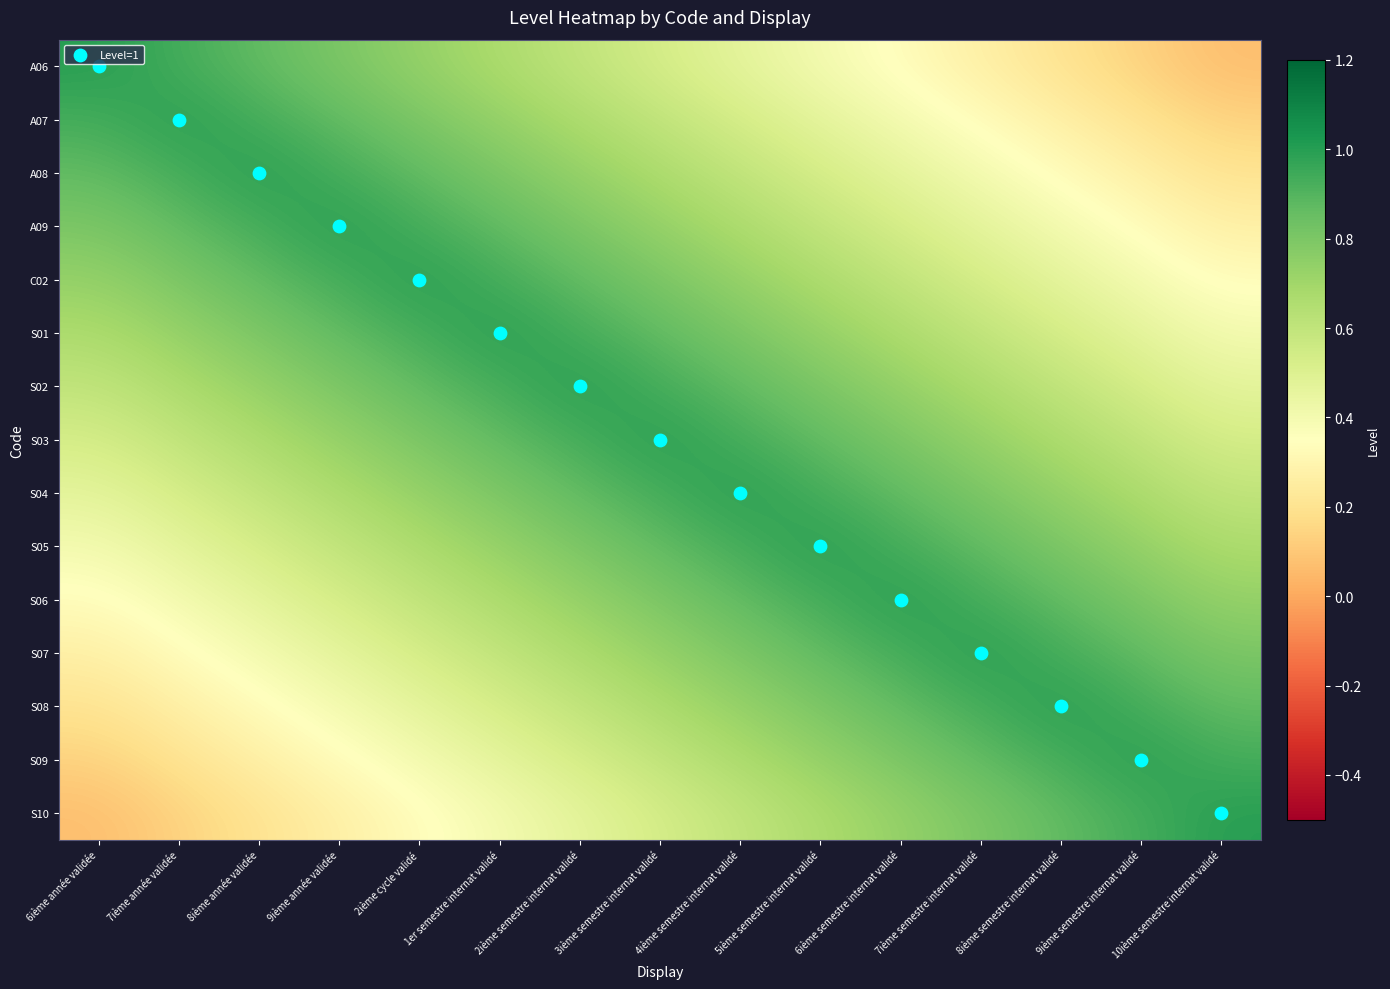

Reading left to right, list all the values displayed in this chart.

A06: 6ième année validée=1.0	7ième année validée=0.9	8ième année validée=0.9	9ième année validée=0.8	2ième cycle validé=0.7	1er semestre internat validé=0.7	2ième semestre internat validé=0.6	3ième semestre internat validé=0.5	4ième semestre internat validé=0.5	5ième semestre internat validé=0.4	6ième semestre internat validé=0.3	7ième semestre internat validé=0.3	8ième semestre internat validé=0.2	9ième semestre internat validé=0.1	10ième semestre internat validé=0.1
A07: 6ième année validée=0.9	7ième année validée=1.0	8ième année validée=0.9	9ième année validée=0.9	2ième cycle validé=0.8	1er semestre internat validé=0.7	2ième semestre internat validé=0.7	3ième semestre internat validé=0.6	4ième semestre internat validé=0.5	5ième semestre internat validé=0.5	6ième semestre internat validé=0.4	7ième semestre internat validé=0.3	8ième semestre internat validé=0.3	9ième semestre internat validé=0.2	10ième semestre internat validé=0.1
A08: 6ième année validée=0.9	7ième année validée=0.9	8ième année validée=1.0	9ième année validée=0.9	2ième cycle validé=0.9	1er semestre internat validé=0.8	2ième semestre internat validé=0.7	3ième semestre internat validé=0.7	4ième semestre internat validé=0.6	5ième semestre internat validé=0.5	6ième semestre internat validé=0.5	7ième semestre internat validé=0.4	8ième semestre internat validé=0.3	9ième semestre internat validé=0.3	10ième semestre internat validé=0.2
A09: 6ième année validée=0.8	7ième année validée=0.9	8ième année validée=0.9	9ième année validée=1.0	2ième cycle validé=0.9	1er semestre internat validé=0.9	2ième semestre internat validé=0.8	3ième semestre internat validé=0.7	4ième semestre internat validé=0.7	5ième semestre internat validé=0.6	6ième semestre internat validé=0.5	7ième semestre internat validé=0.5	8ième semestre internat validé=0.4	9ième semestre internat validé=0.3	10ième semestre internat validé=0.3
C02: 6ième année validée=0.7	7ième année validée=0.8	8ième année validée=0.9	9ième année validée=0.9	2ième cycle validé=1.0	1er semestre internat validé=0.9	2ième semestre internat validé=0.9	3ième semestre internat validé=0.8	4ième semestre internat validé=0.7	5ième semestre internat validé=0.7	6ième semestre internat validé=0.6	7ième semestre internat validé=0.5	8ième semestre internat validé=0.5	9ième semestre internat validé=0.4	10ième semestre internat validé=0.3
S01: 6ième année validée=0.7	7ième année validée=0.7	8ième année validée=0.8	9ième année validée=0.9	2ième cycle validé=0.9	1er semestre internat validé=1.0	2ième semestre internat validé=0.9	3ième semestre internat validé=0.9	4ième semestre internat validé=0.8	5ième semestre internat validé=0.7	6ième semestre internat validé=0.7	7ième semestre internat validé=0.6	8ième semestre internat validé=0.5	9ième semestre internat validé=0.5	10ième semestre internat validé=0.4
S02: 6ième année validée=0.6	7ième année validée=0.7	8ième année validée=0.7	9ième année validée=0.8	2ième cycle validé=0.9	1er semestre internat validé=0.9	2ième semestre internat validé=1.0	3ième semestre internat validé=0.9	4ième semestre internat validé=0.9	5ième semestre internat validé=0.8	6ième semestre internat validé=0.7	7ième semestre internat validé=0.7	8ième semestre internat validé=0.6	9ième semestre internat validé=0.5	10ième semestre internat validé=0.5
S03: 6ième année validée=0.5	7ième année validée=0.6	8ième année validée=0.7	9ième année validée=0.7	2ième cycle validé=0.8	1er semestre internat validé=0.9	2ième semestre internat validé=0.9	3ième semestre internat validé=1.0	4ième semestre internat validé=0.9	5ième semestre internat validé=0.9	6ième semestre internat validé=0.8	7ième semestre internat validé=0.7	8ième semestre internat validé=0.7	9ième semestre internat validé=0.6	10ième semestre internat validé=0.5
S04: 6ième année validée=0.5	7ième année validée=0.5	8ième année validée=0.6	9ième année validée=0.7	2ième cycle validé=0.7	1er semestre internat validé=0.8	2ième semestre internat validé=0.9	3ième semestre internat validé=0.9	4ième semestre internat validé=1.0	5ième semestre internat validé=0.9	6ième semestre internat validé=0.9	7ième semestre internat validé=0.8	8ième semestre internat validé=0.7	9ième semestre internat validé=0.7	10ième semestre internat validé=0.6
S05: 6ième année validée=0.4	7ième année validée=0.5	8ième année validée=0.5	9ième année validée=0.6	2ième cycle validé=0.7	1er semestre internat validé=0.7	2ième semestre internat validé=0.8	3ième semestre internat validé=0.9	4ième semestre internat validé=0.9	5ième semestre internat validé=1.0	6ième semestre internat validé=0.9	7ième semestre internat validé=0.9	8ième semestre internat validé=0.8	9ième semestre internat validé=0.7	10ième semestre internat validé=0.7
S06: 6ième année validée=0.3	7ième année validée=0.4	8ième année validée=0.5	9ième année validée=0.5	2ième cycle validé=0.6	1er semestre internat validé=0.7	2ième semestre internat validé=0.7	3ième semestre internat validé=0.8	4ième semestre internat validé=0.9	5ième semestre internat validé=0.9	6ième semestre internat validé=1.0	7ième semestre internat validé=0.9	8ième semestre internat validé=0.9	9ième semestre internat validé=0.8	10ième semestre internat validé=0.7
S07: 6ième année validée=0.3	7ième année validée=0.3	8ième année validée=0.4	9ième année validée=0.5	2ième cycle validé=0.5	1er semestre internat validé=0.6	2ième semestre internat validé=0.7	3ième semestre internat validé=0.7	4ième semestre internat validé=0.8	5ième semestre internat validé=0.9	6ième semestre internat validé=0.9	7ième semestre internat validé=1.0	8ième semestre internat validé=0.9	9ième semestre internat validé=0.9	10ième semestre internat validé=0.8
S08: 6ième année validée=0.2	7ième année validée=0.3	8ième année validée=0.3	9ième année validée=0.4	2ième cycle validé=0.5	1er semestre internat validé=0.5	2ième semestre internat validé=0.6	3ième semestre internat validé=0.7	4ième semestre internat validé=0.7	5ième semestre internat validé=0.8	6ième semestre internat validé=0.9	7ième semestre internat validé=0.9	8ième semestre internat validé=1.0	9ième semestre internat validé=0.9	10ième semestre internat validé=0.9
S09: 6ième année validée=0.1	7ième année validée=0.2	8ième année validée=0.3	9ième année validée=0.3	2ième cycle validé=0.4	1er semestre internat validé=0.5	2ième semestre internat validé=0.5	3ième semestre internat validé=0.6	4ième semestre internat validé=0.7	5ième semestre internat validé=0.7	6ième semestre internat validé=0.8	7ième semestre internat validé=0.9	8ième semestre internat validé=0.9	9ième semestre internat validé=1.0	10ième semestre internat validé=0.9
S10: 6ième année validée=0.1	7ième année validée=0.1	8ième année validée=0.2	9ième année validée=0.3	2ième cycle validé=0.3	1er semestre internat validé=0.4	2ième semestre internat validé=0.5	3ième semestre internat validé=0.5	4ième semestre internat validé=0.6	5ième semestre internat validé=0.7	6ième semestre internat validé=0.7	7ième semestre internat validé=0.8	8ième semestre internat validé=0.9	9ième semestre internat validé=0.9	10ième semestre internat validé=1.0